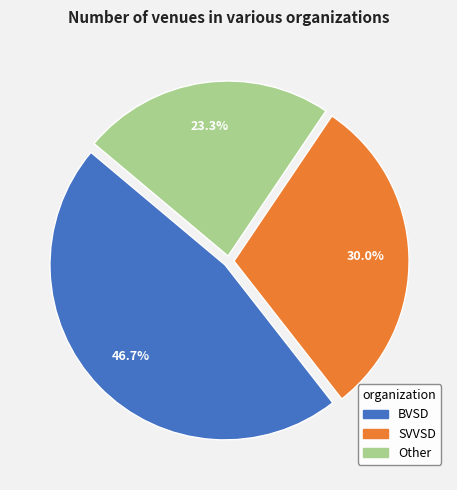

Is there any slice that represents more than half of the pie?

No